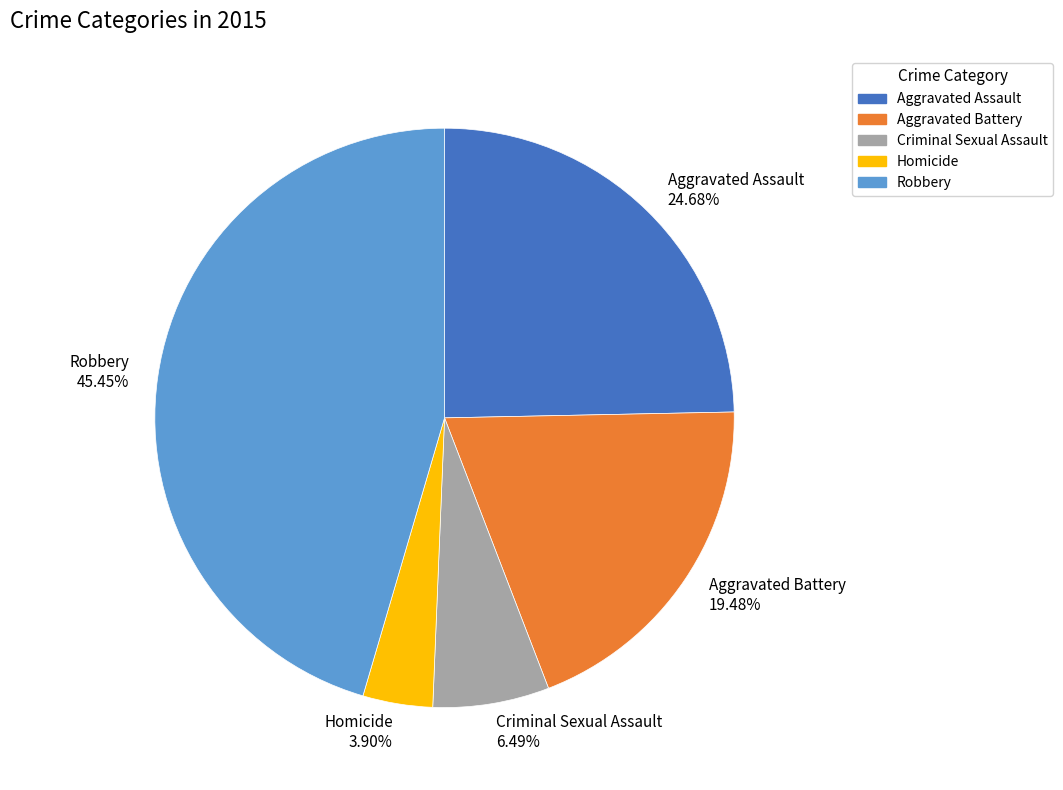

To the nearest percent, what is the combined percentage of Aggravated Assault and Homicide?

29%